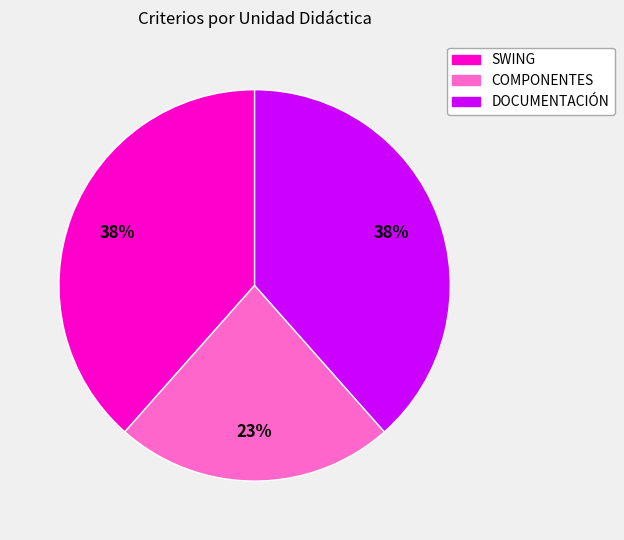

What is the ratio of the value at DOCUMENTACIÓN to the value at SWING?

1.0